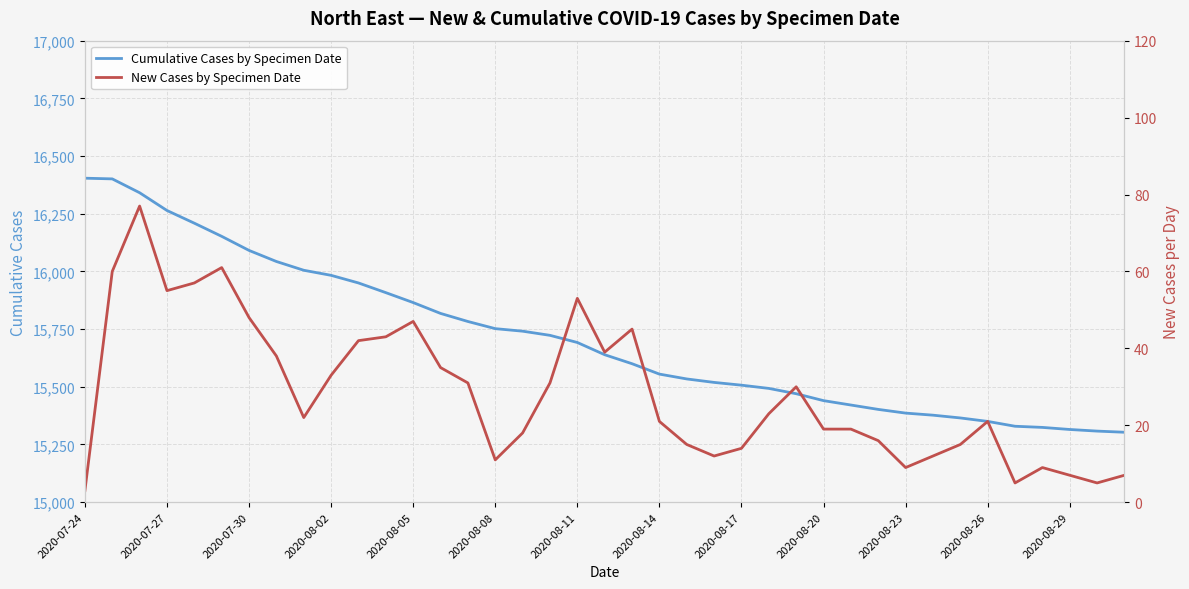

True or false: New Cases by Specimen Date has more than 0 interior local peaks.

True